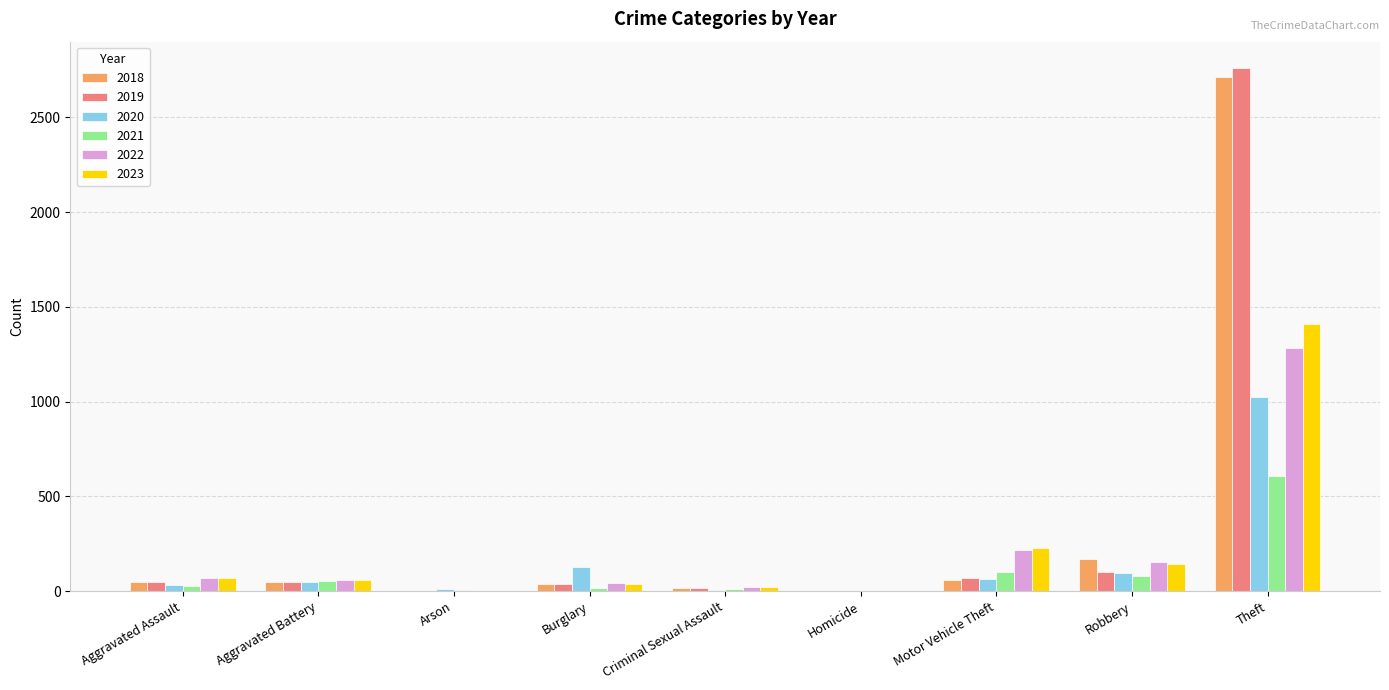

The value of 2022 at Burglary is 41. True or false?

True